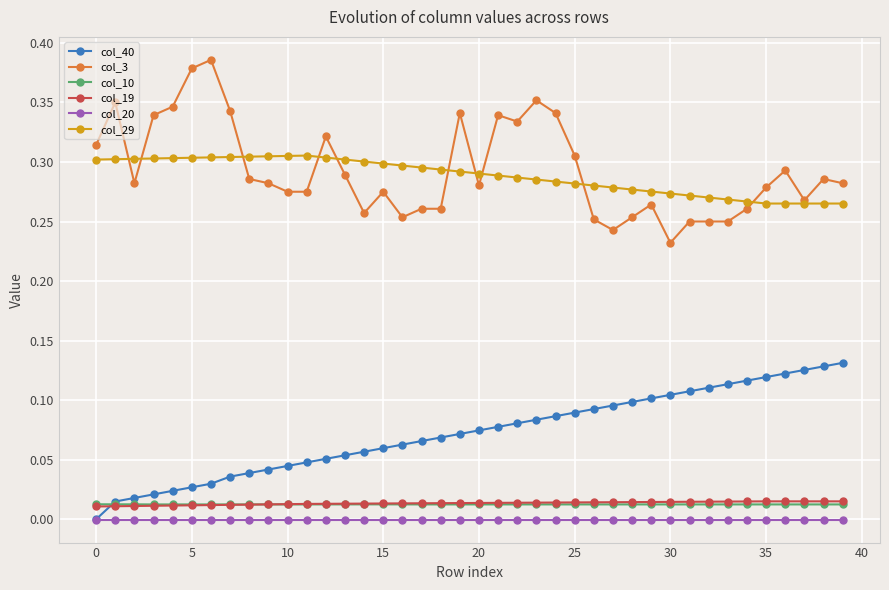

True or false: col_29 and col_19 intersect in this chart.

False